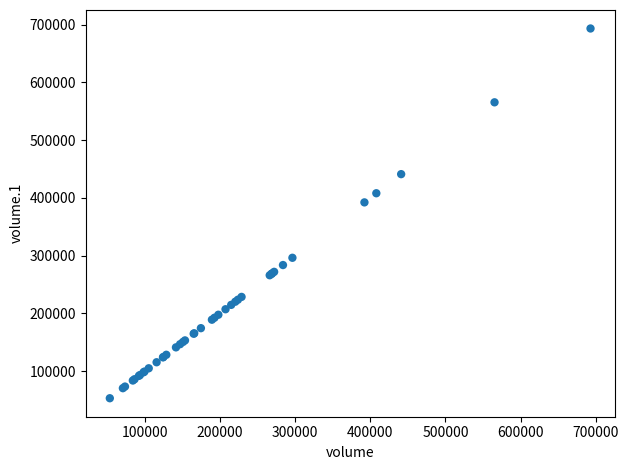

What Y value in the scatter plot is closest to 373198?

392198